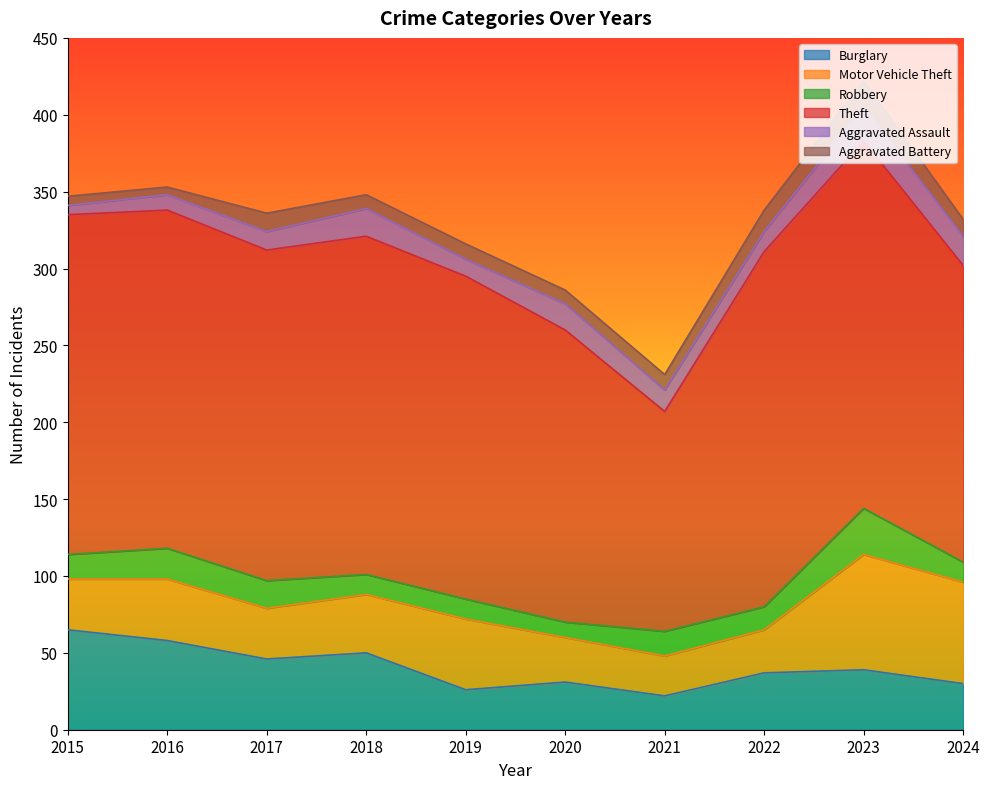

What is the sum of the Motor Vehicle Theft values at 2018 and 2017?

71